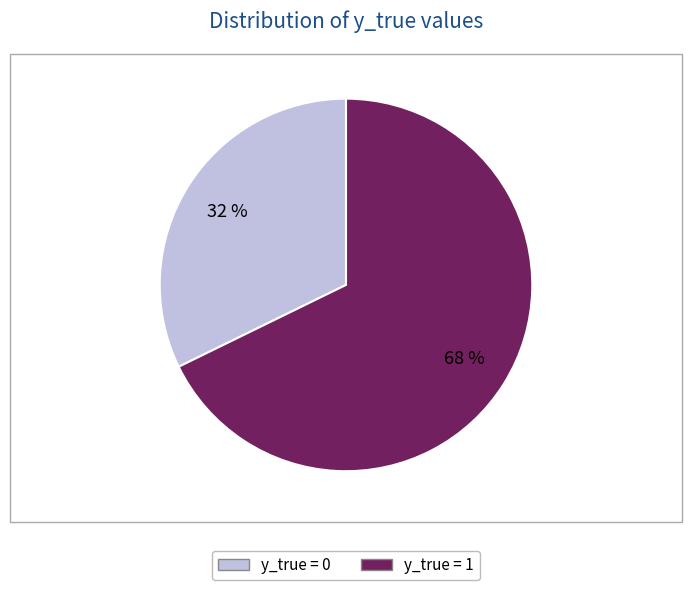

To the nearest percent, what is the average slice percentage?

50%